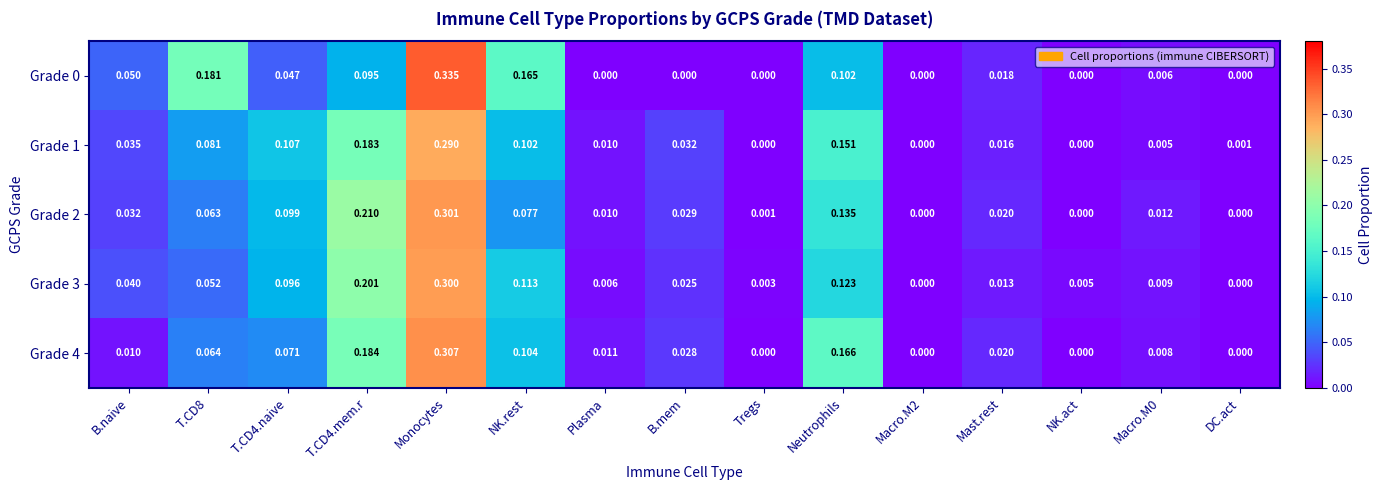

At which category is the sum across all series the highest?

Monocytes